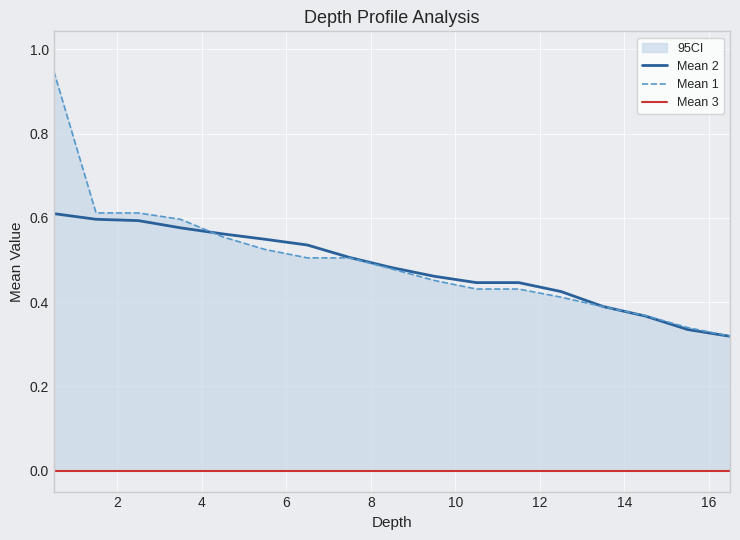

Which series has the largest range (max minus min)?

Mean 1